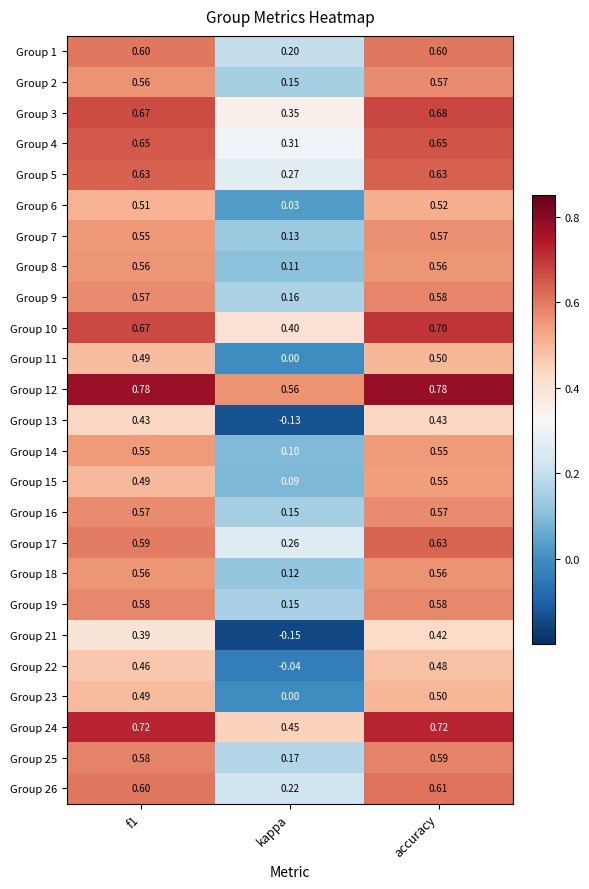

At which category is the sum across all series the highest?

accuracy